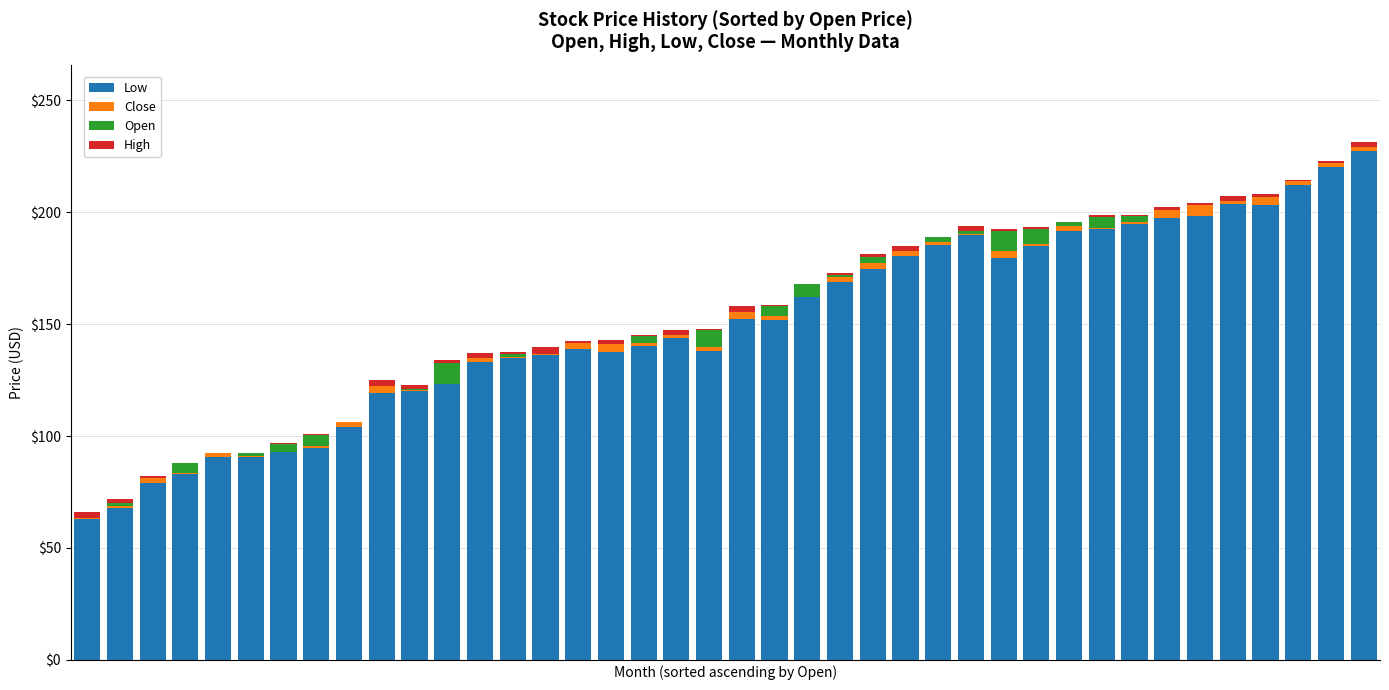

List the series in order of their peak value, highest first.

Low, Open, Close, High